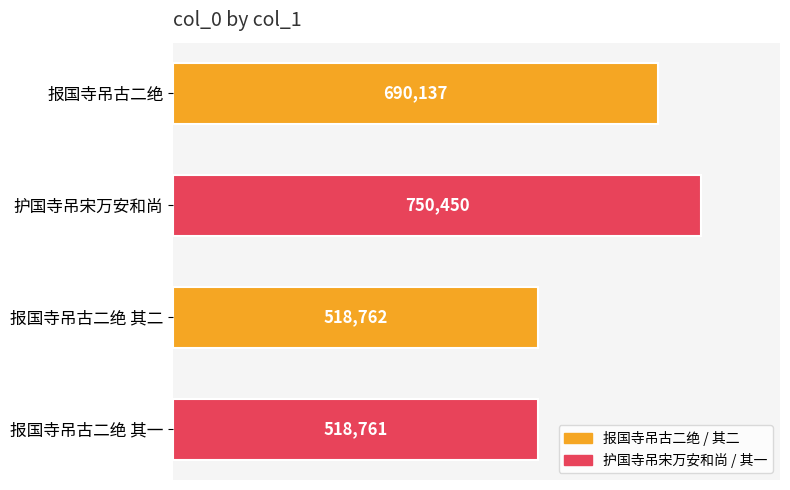

Which category has the highest value across all series?

护国寺吊宋万安和尚